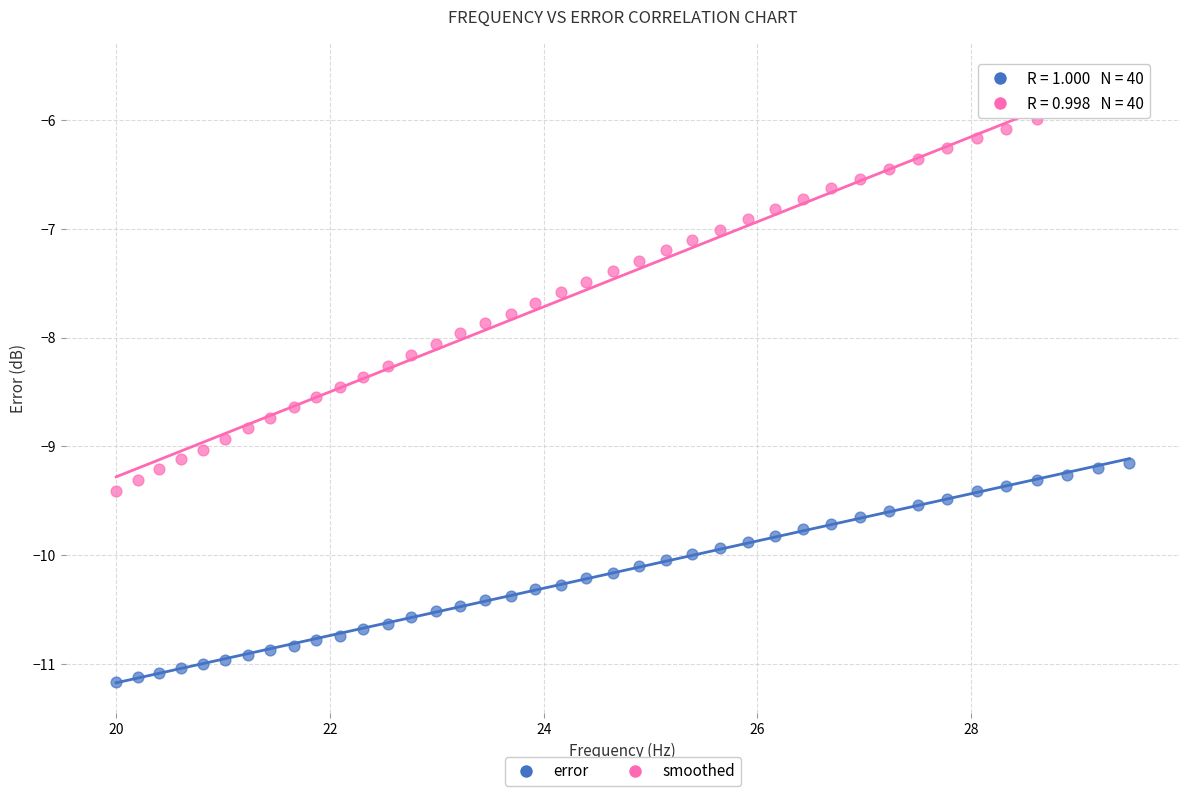

Which series reaches the minimum Y coordinate?

error